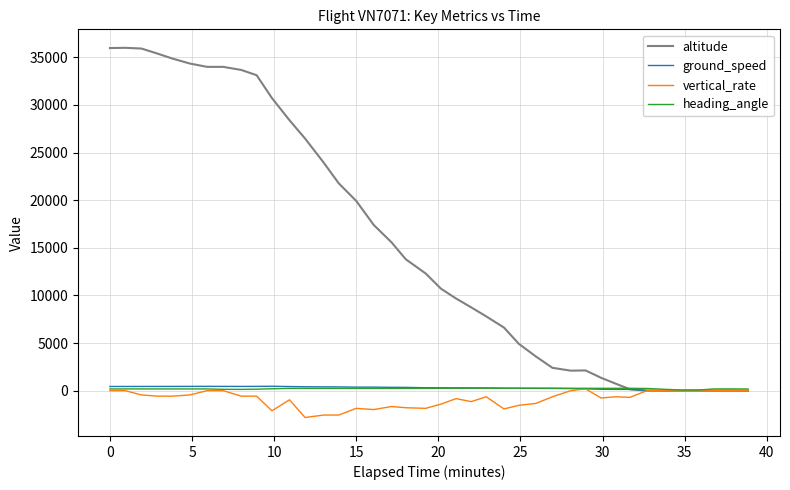

The value of altitude at 27 is 12693. True or false?

False